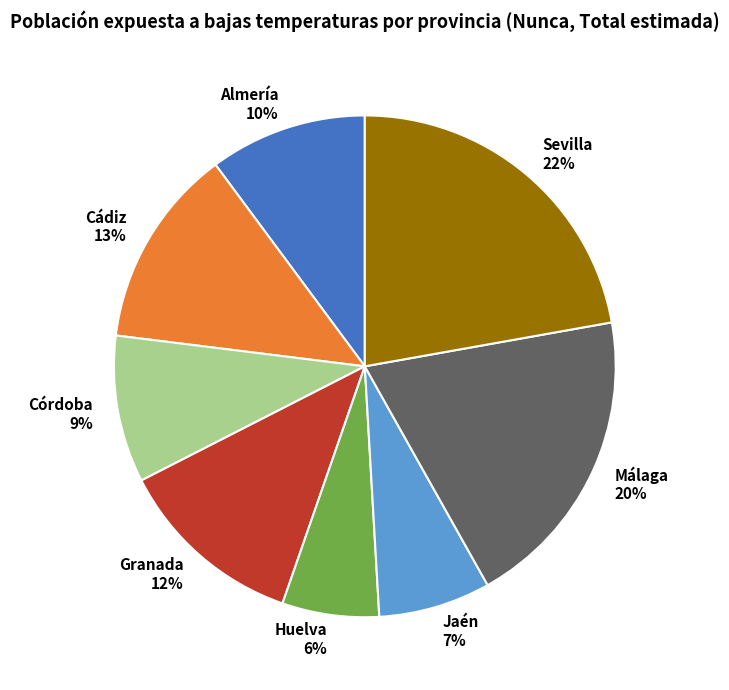

Which slice is the largest?

Sevilla